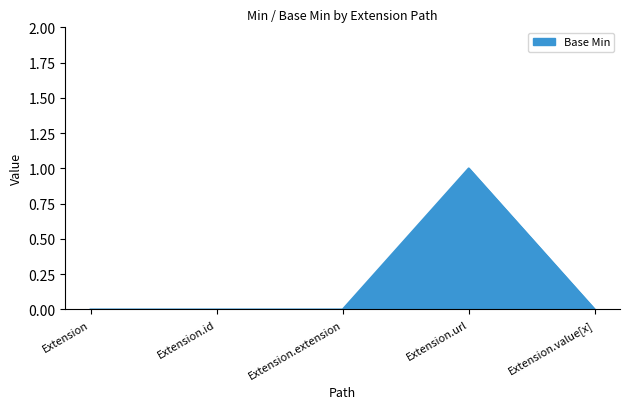

The chart shows a value of 0 at Extension.id. True or false?

True